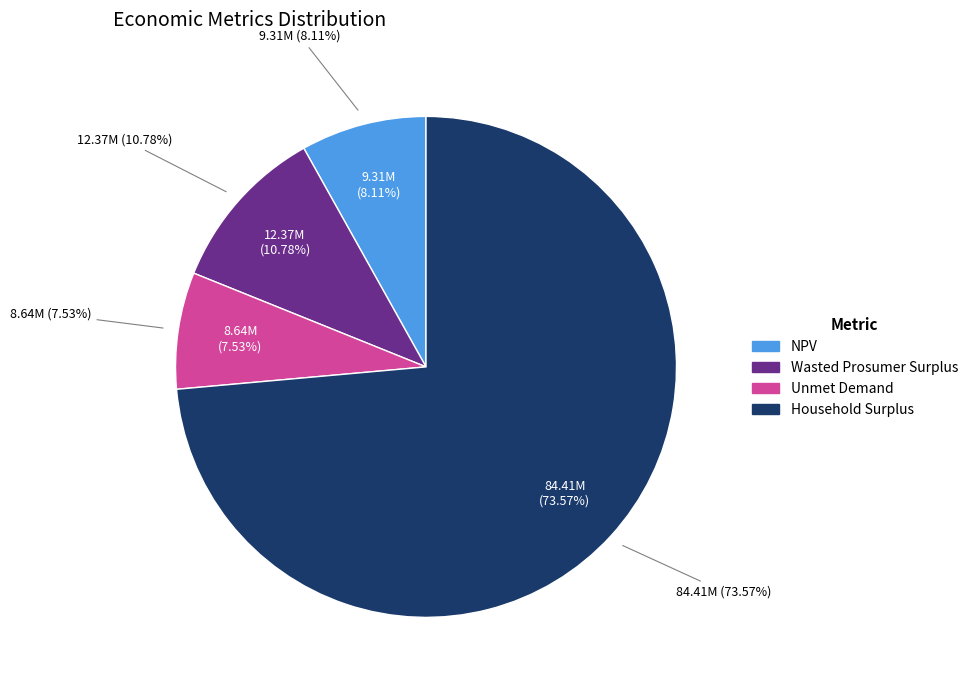

Between Household Surplus and Wasted Prosumer Surplus, which is larger?

Household Surplus